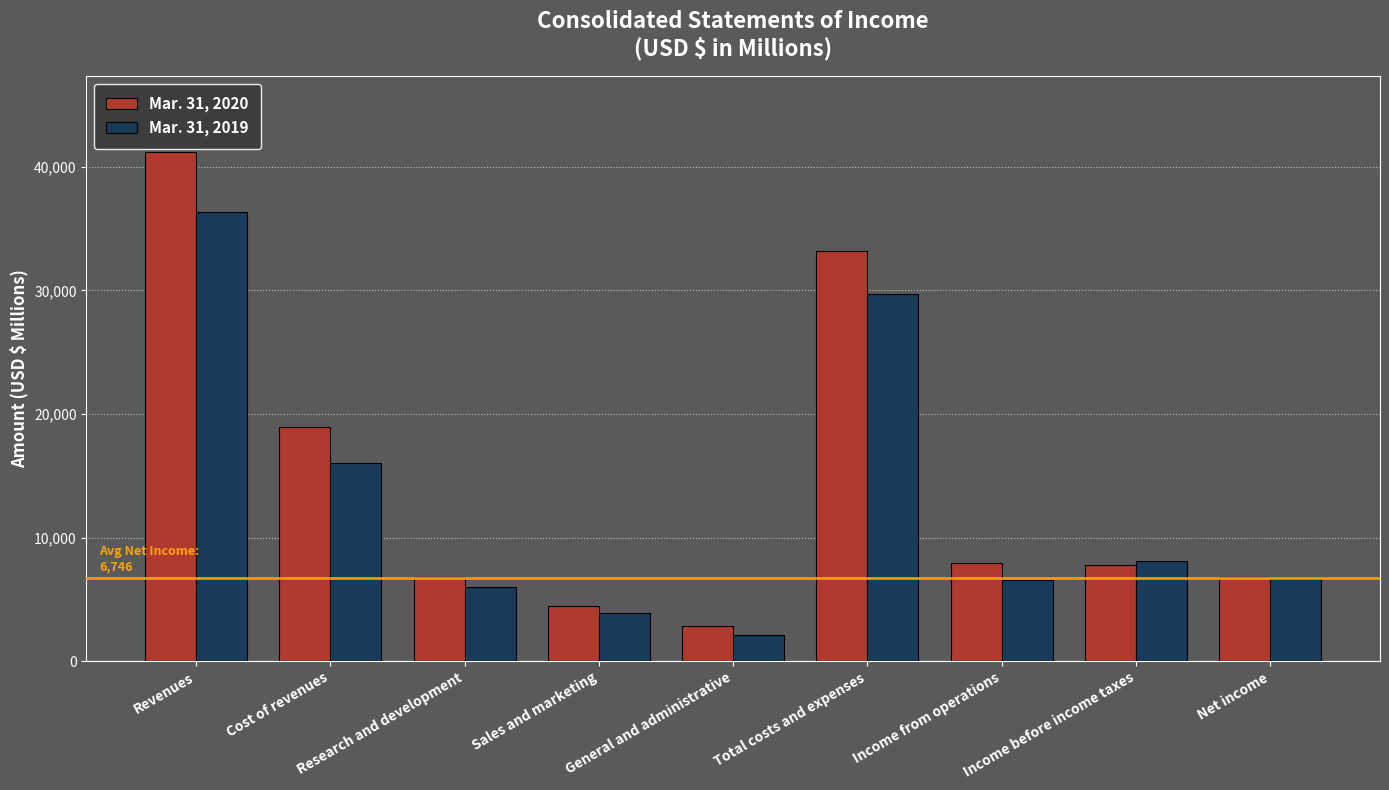

At Cost of revenues, list the series in order from largest to smallest.

Mar. 31, 2020, Mar. 31, 2019